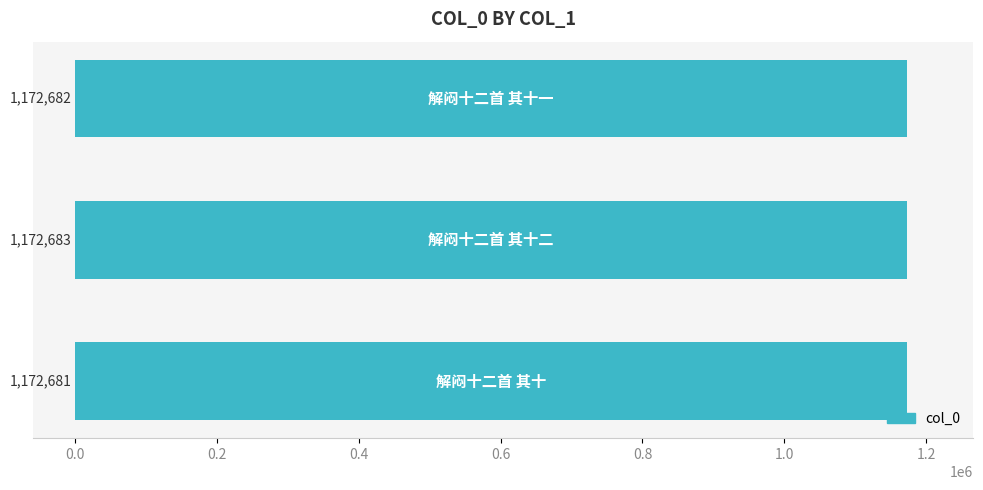

Reading top to bottom, what are all the values shown in this chart?

1172682	1172683	1172681